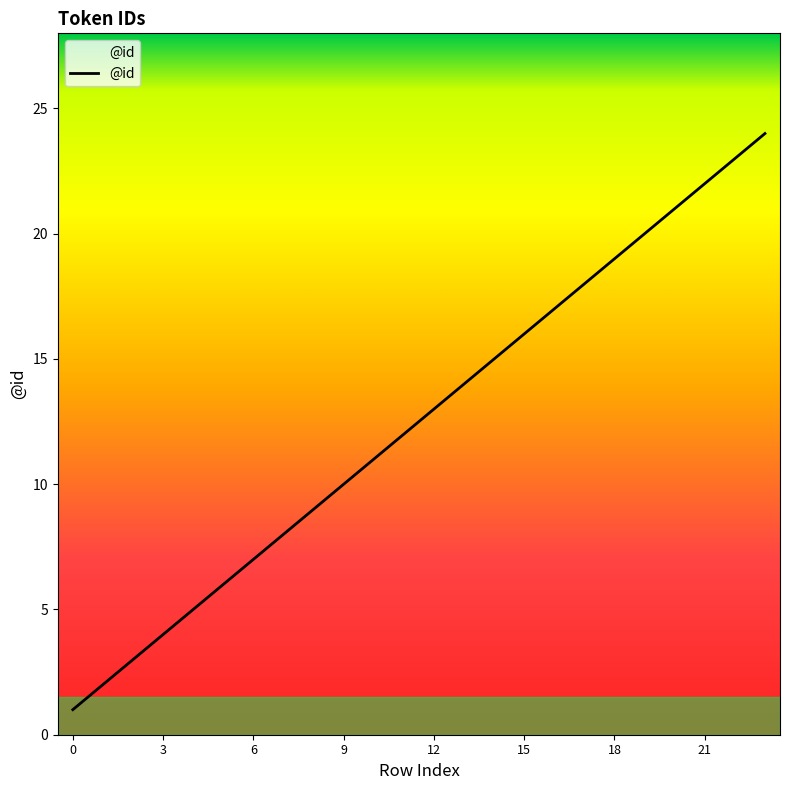

What is the maximum value shown in the chart?

24